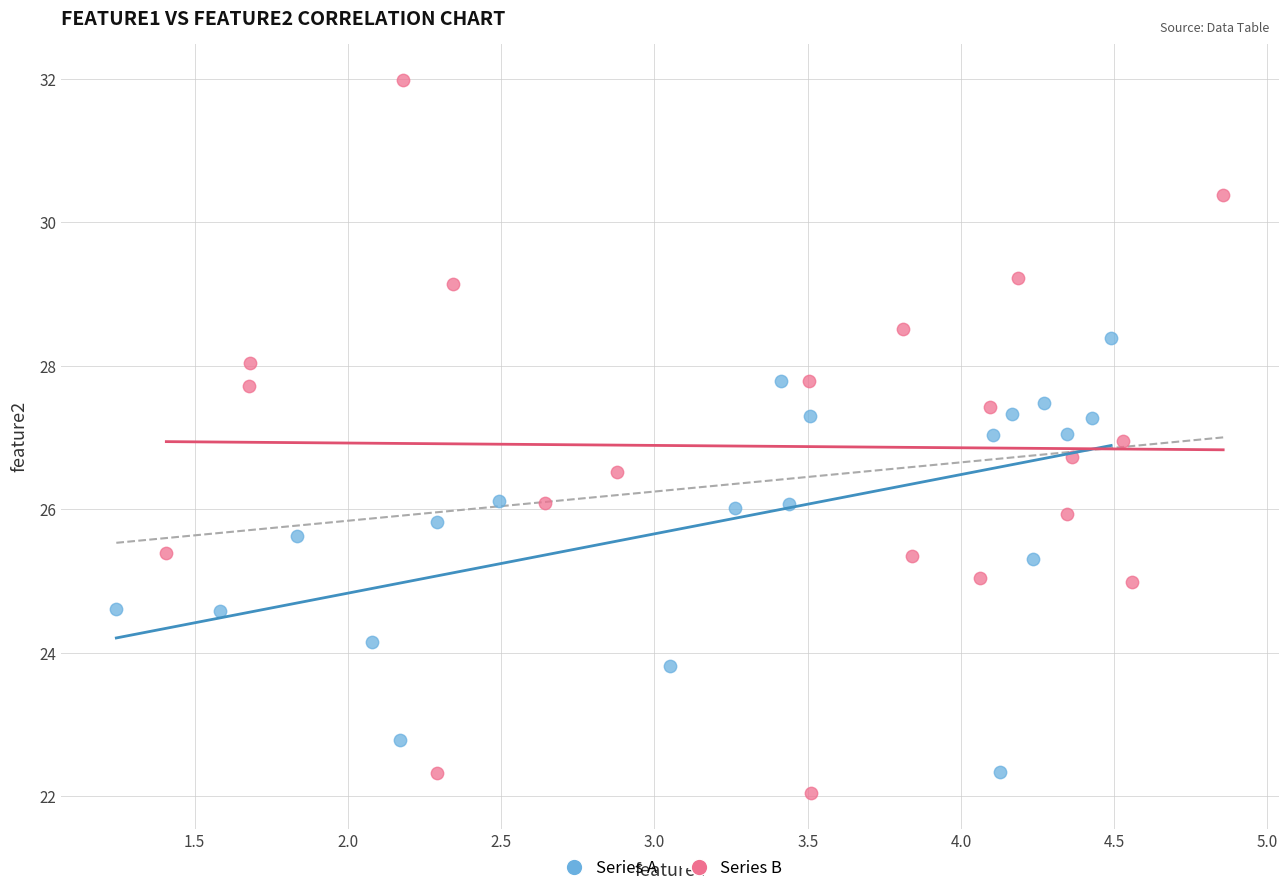

Which series has the largest Y range (max minus min)?

Series B